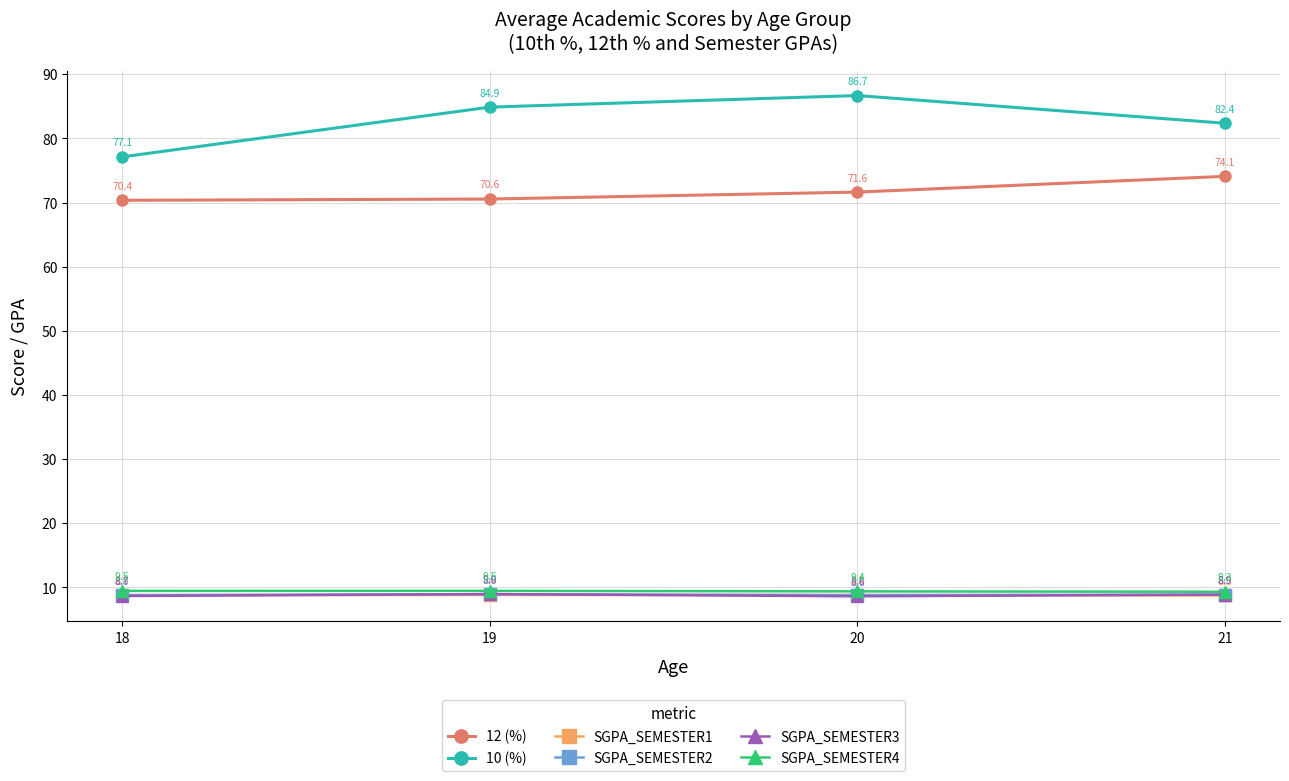

What are all the series names shown in the legend?

12 (%), 10 (%), SGPA_SEMESTER1, SGPA_SEMESTER2, SGPA_SEMESTER3, SGPA_SEMESTER4